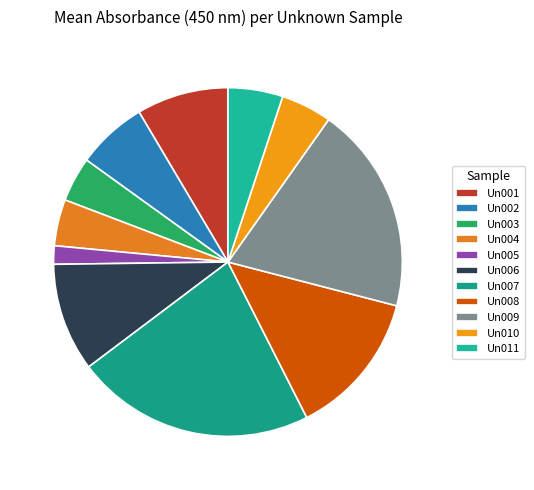

What percentage is the Un009 slice, to the nearest percent?

19%